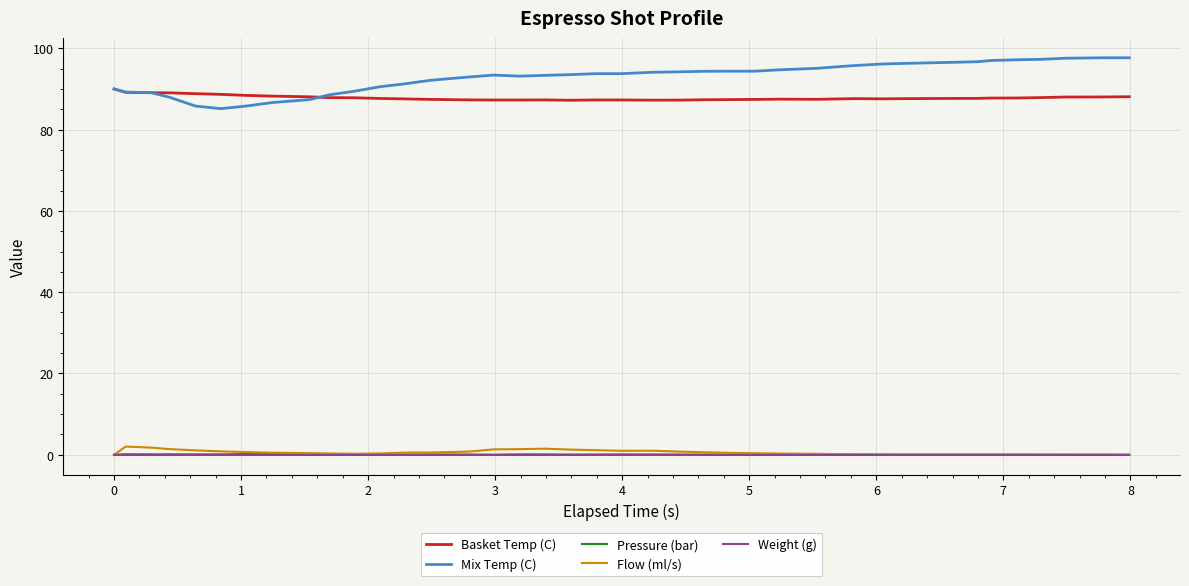

True or false: Pressure (bar) has more than 2 points higher than both neighbors.

True